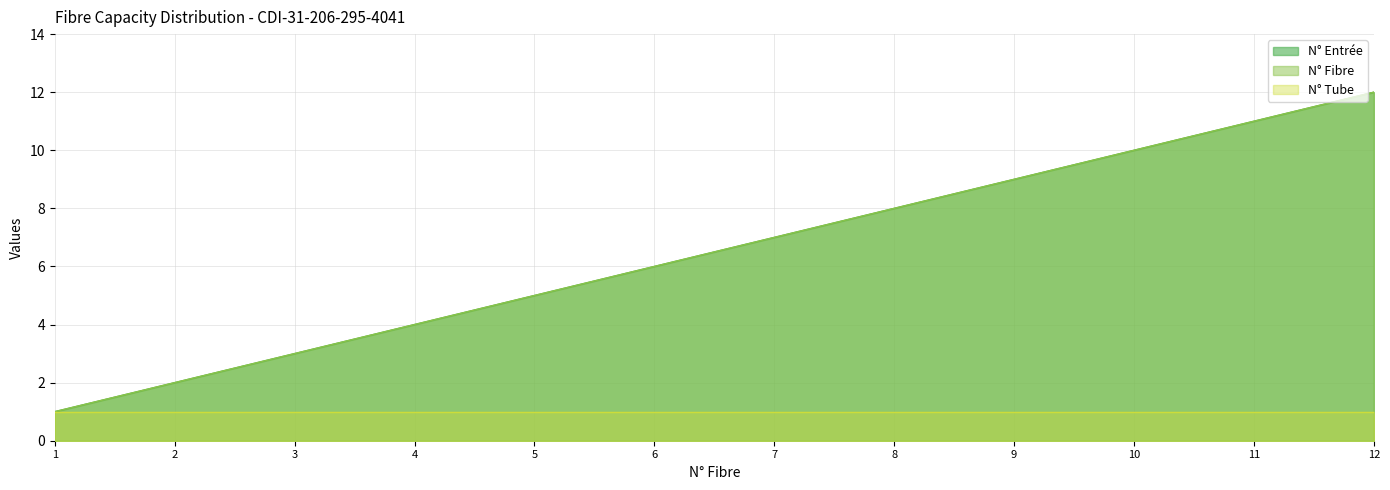

What is the smallest value displayed?

1